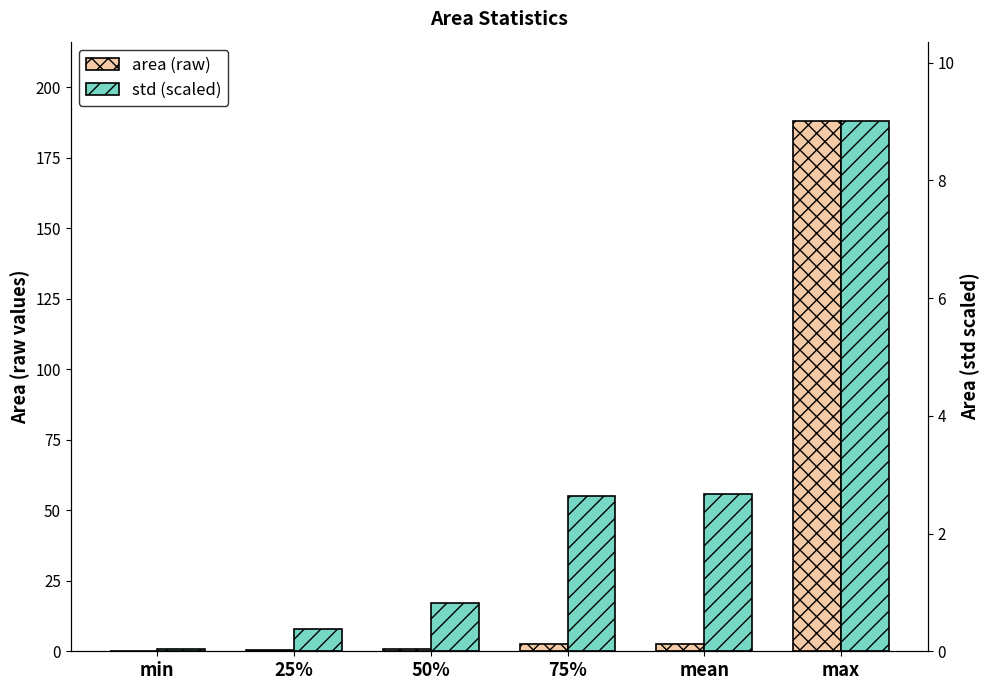

Count the number of categories in the chart.

6